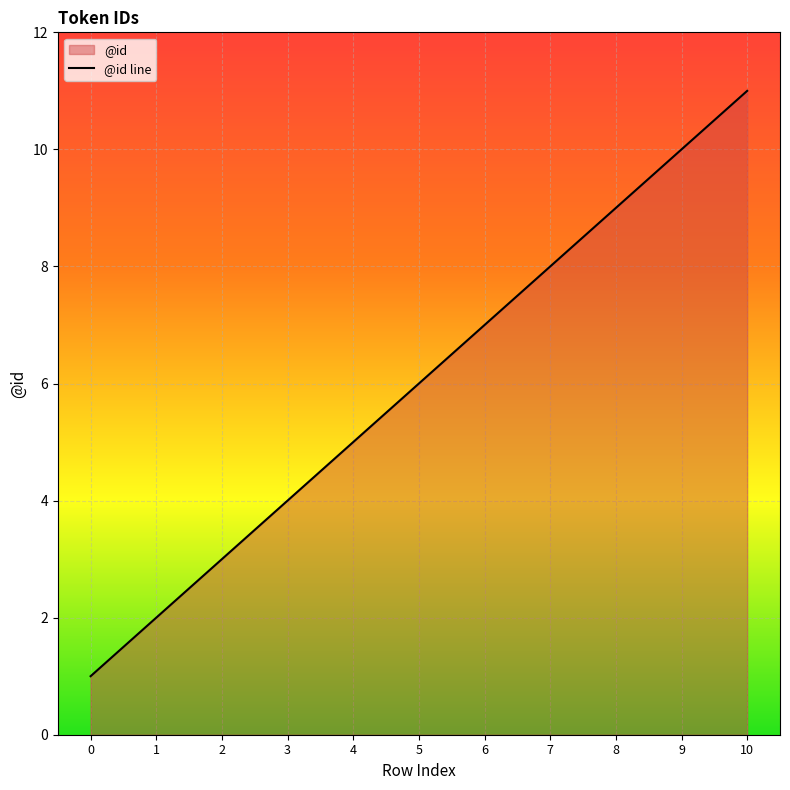

What value does the data have at 8, to the nearest 10?

10